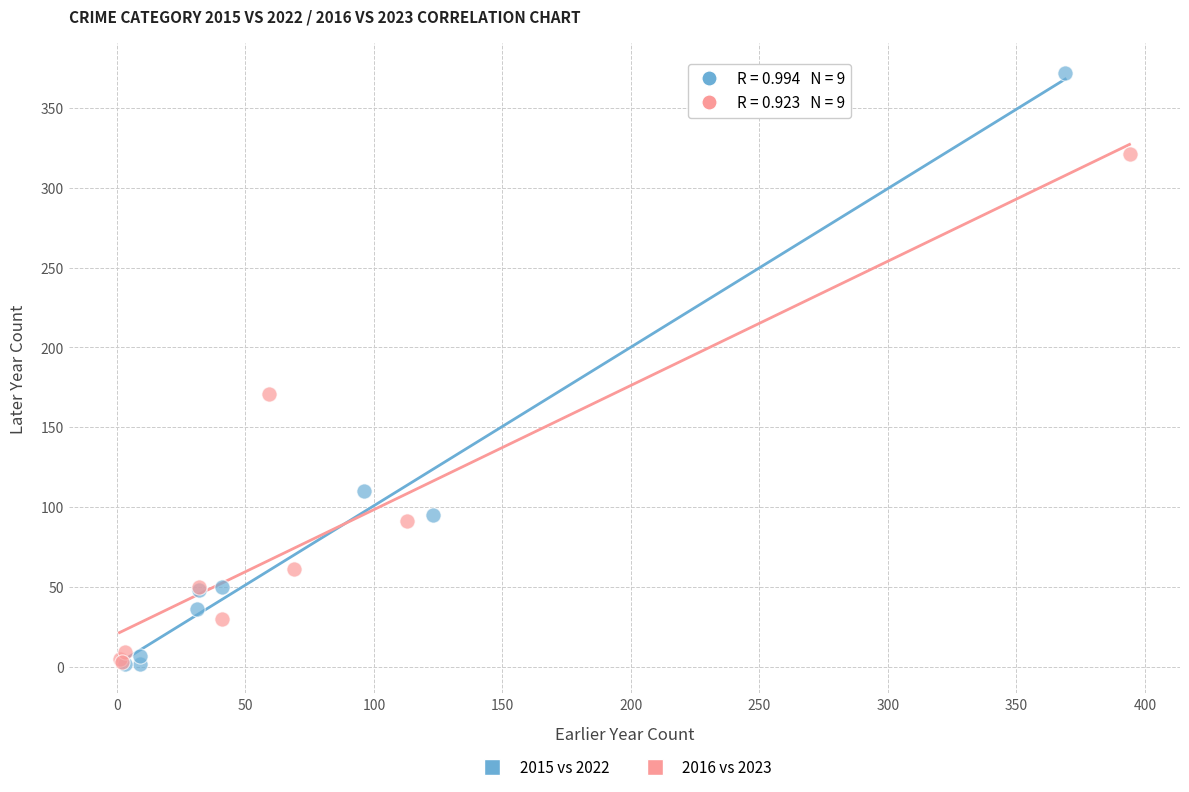

Which series has the widest spread of Y values?

2015 vs 2022